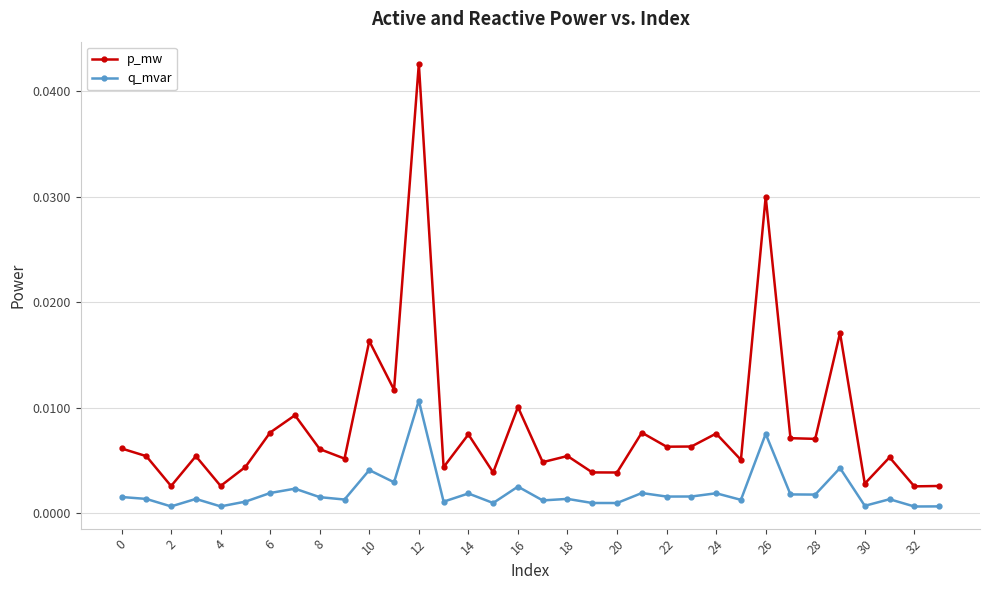

True or false: q_mvar has more than 0 points higher than both neighbors.

True